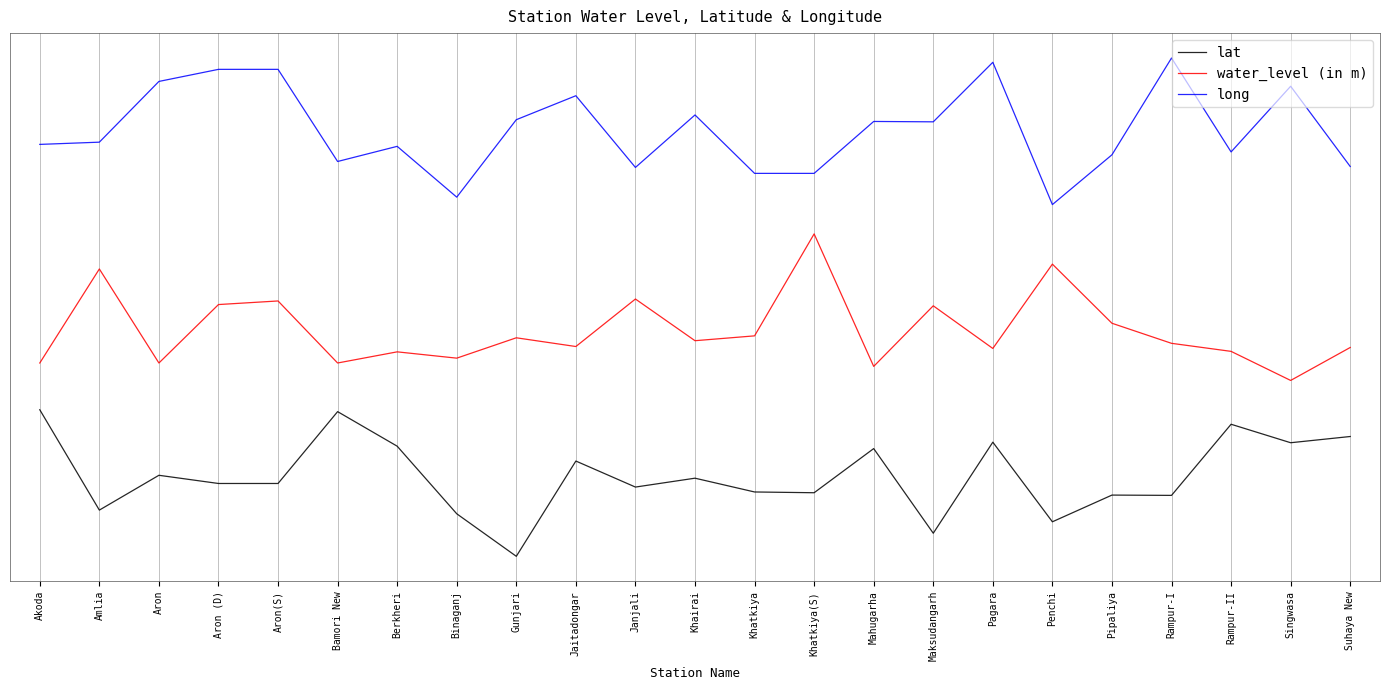

Where is lat nearest to the value 0?

Gunjari